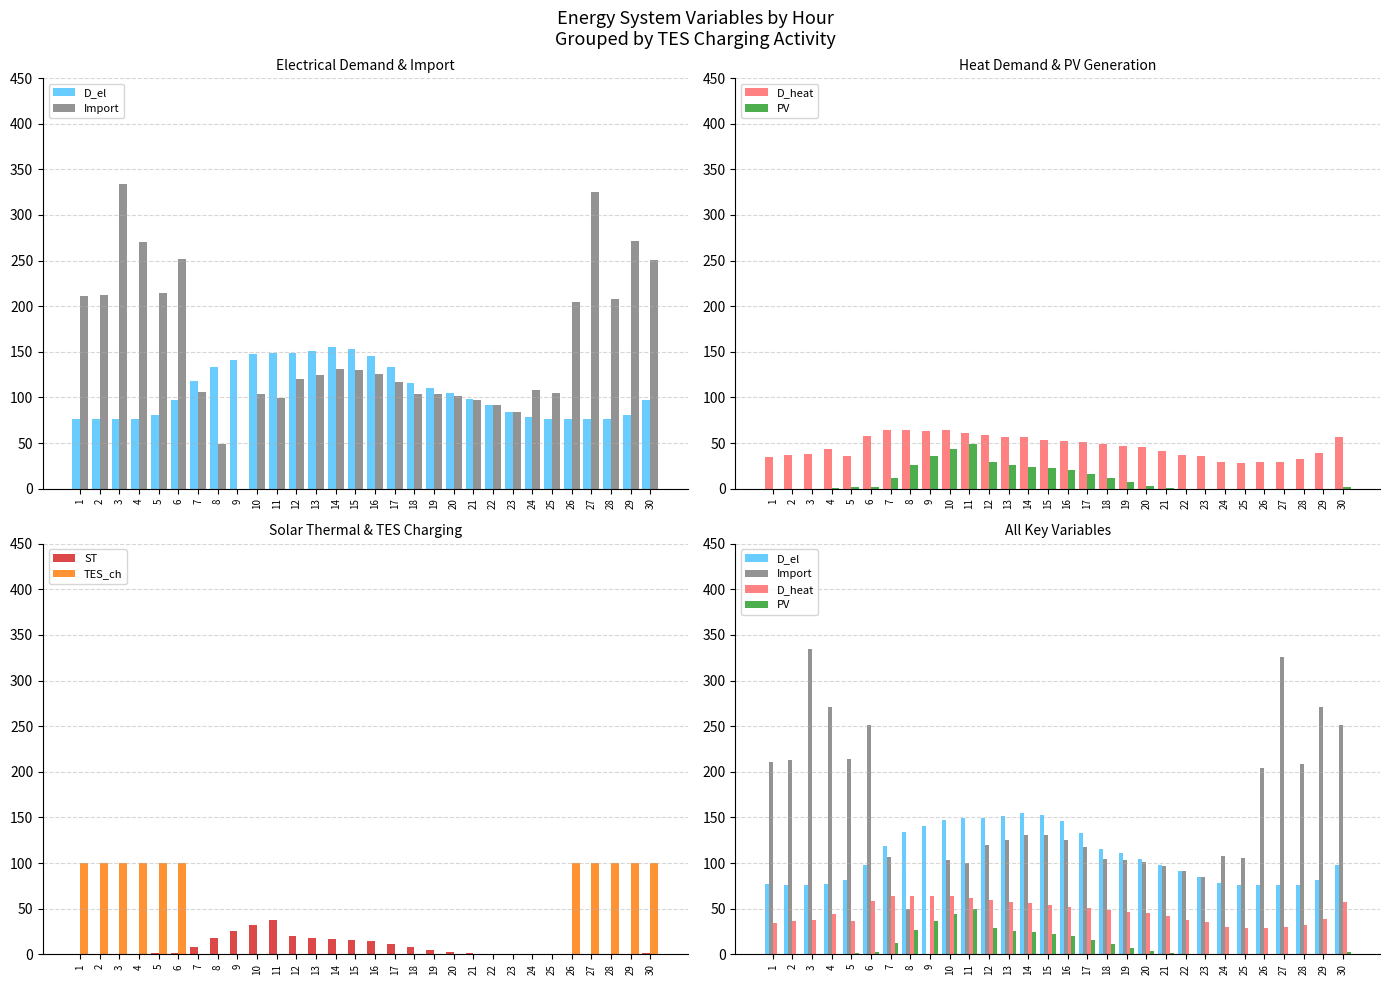

The ST series shows -13.1 at 3. True or false?

False